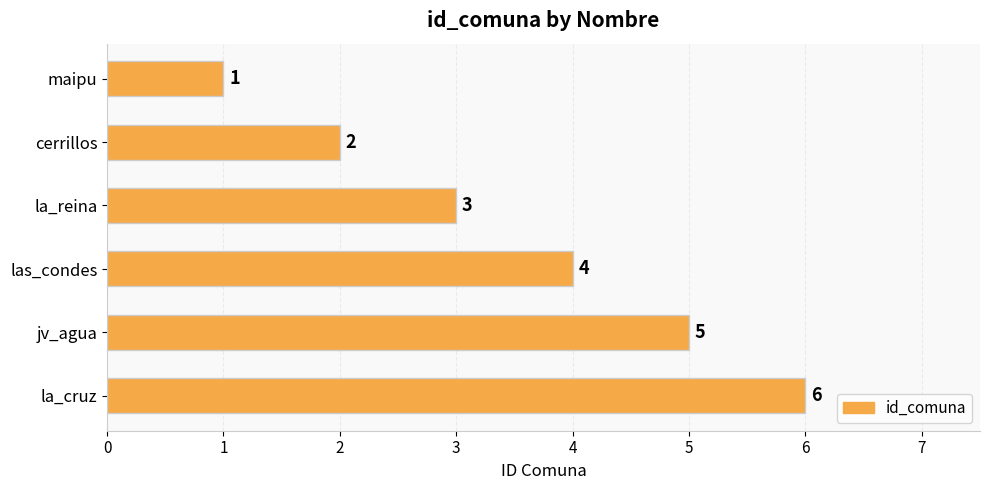

What is the sum of all values?

21